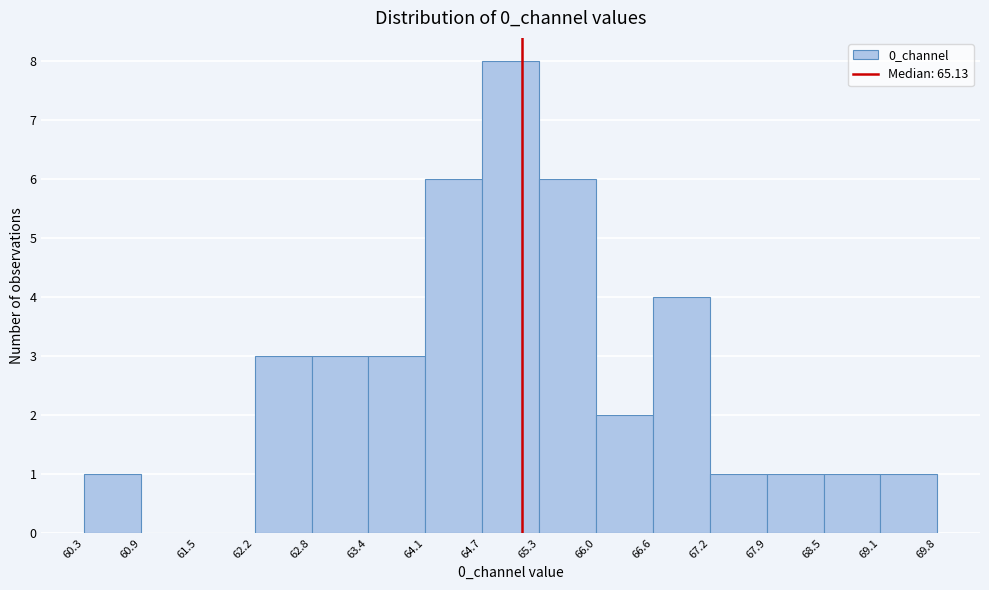

Reading left to right, transcribe this chart: for each bar, give the range it covers on the x-axis and its height. The values are not printed on the chart, so give them approximately, as read against the axis.

60.3 to 60.9: 1
60.9 to 61.5: 0
61.5 to 62.2: 0
62.2 to 62.8: 3
62.8 to 63.4: 3
63.4 to 64.1: 3
64.1 to 64.7: 6
64.7 to 65.3: 8
65.3 to 66.0: 6
66.0 to 66.6: 2
66.6 to 67.2: 4
67.2 to 67.9: 1
67.9 to 68.5: 1
68.5 to 69.1: 1
69.1 to 69.8: 1